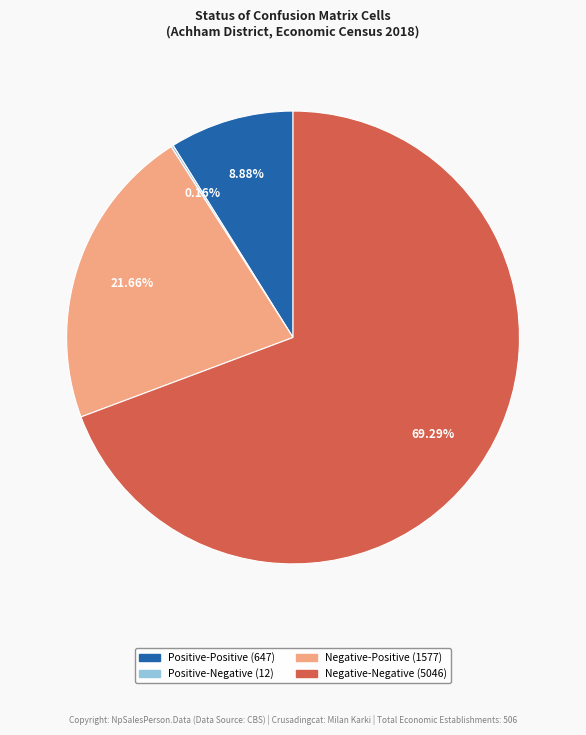

Approximately how many times larger is the value at Negative-Positive compared to Positive-Positive?

2.4